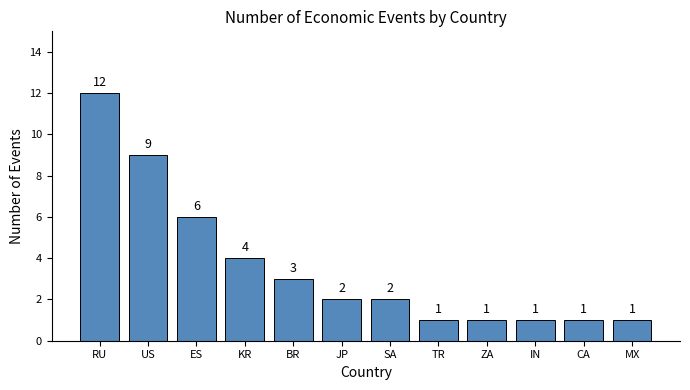

Approximately how many times larger is the value at JP compared to MX?

2.0